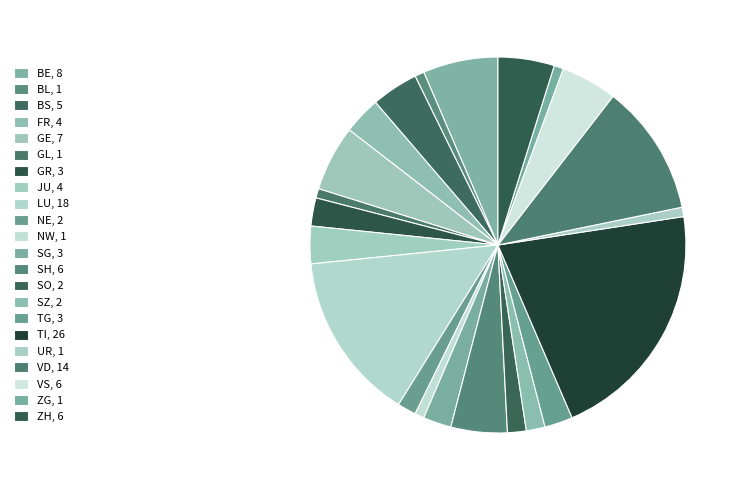

Combined, do UR and GL account for over 50%?

No